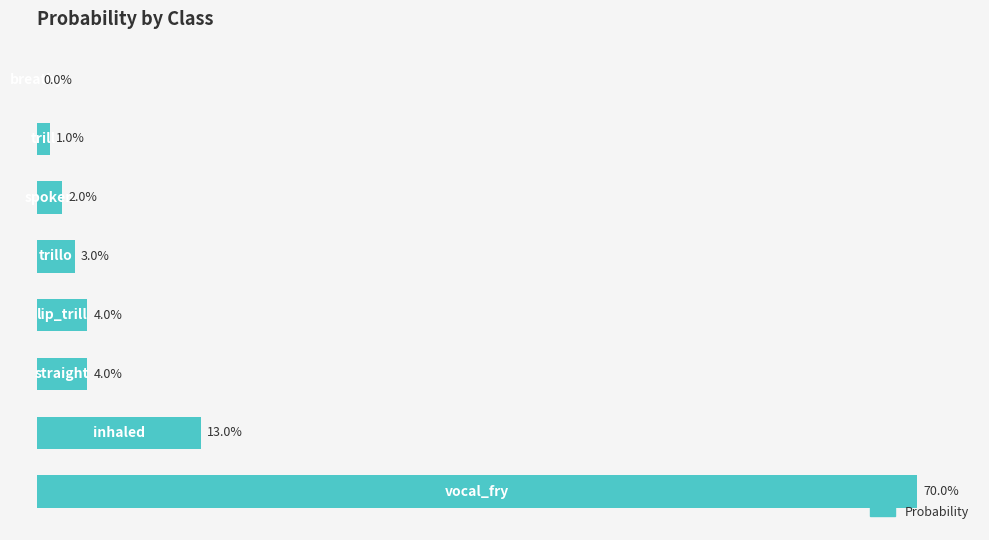

Does the chart contain stacked bars?

No